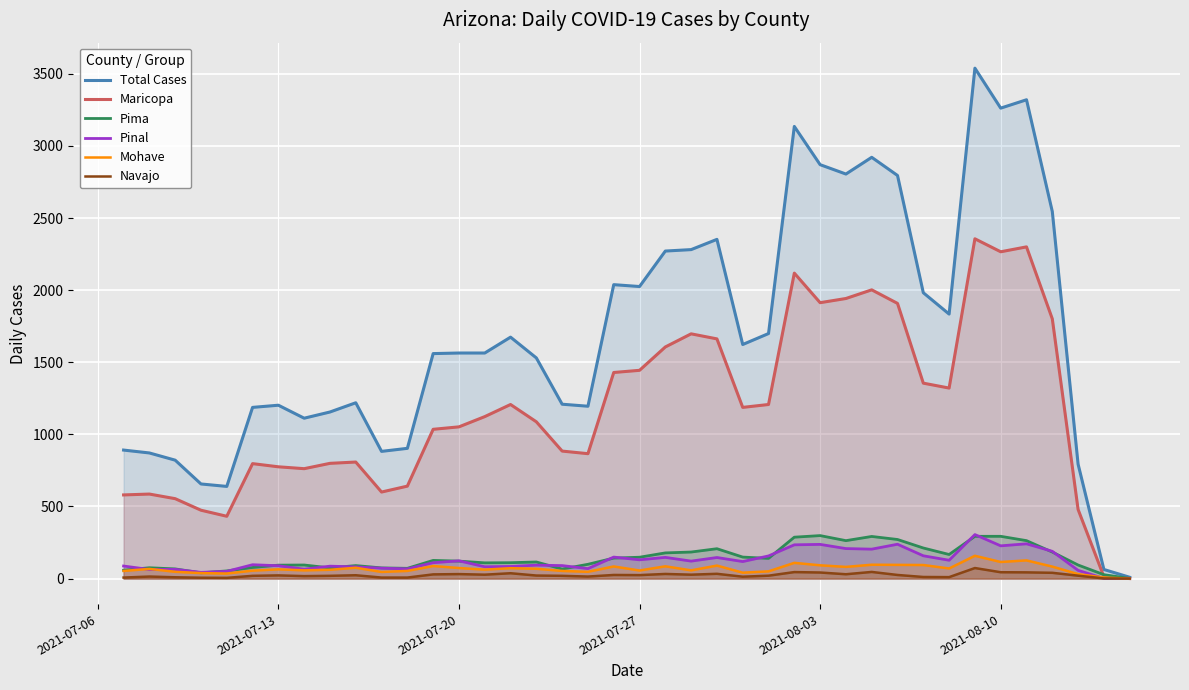

Which series has the largest range (max minus min)?

Total Cases